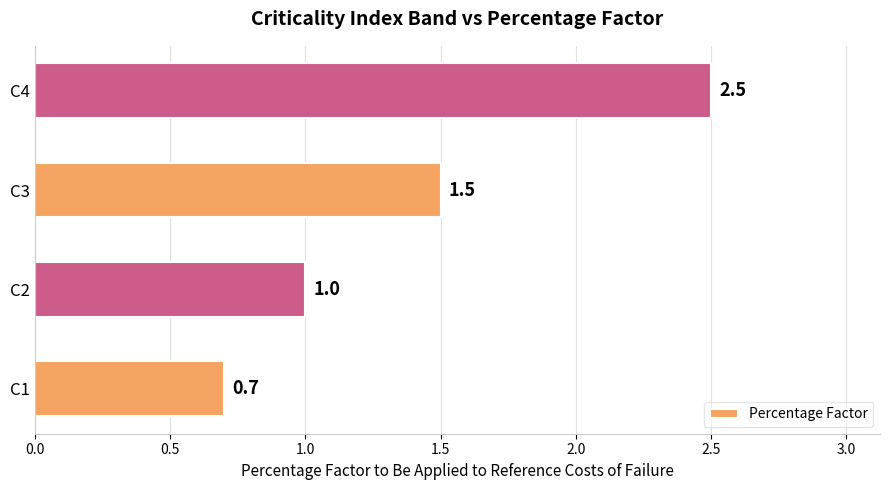

List the labels in order of value, largest first.

C4, C3, C2, C1